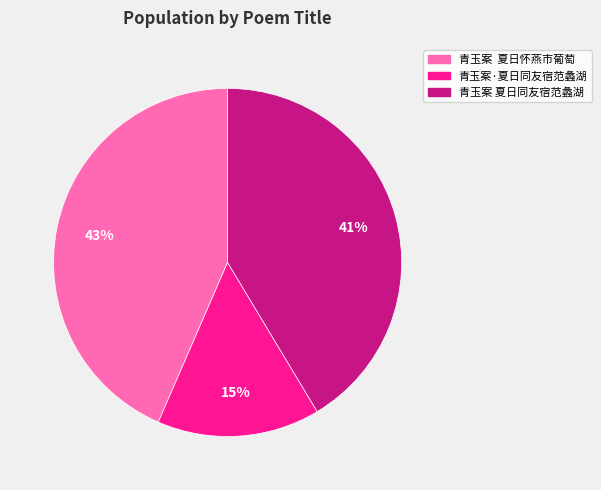

What percentage is the 青玉案 夏日怀燕市葡萄 slice, to the nearest percent?

43%